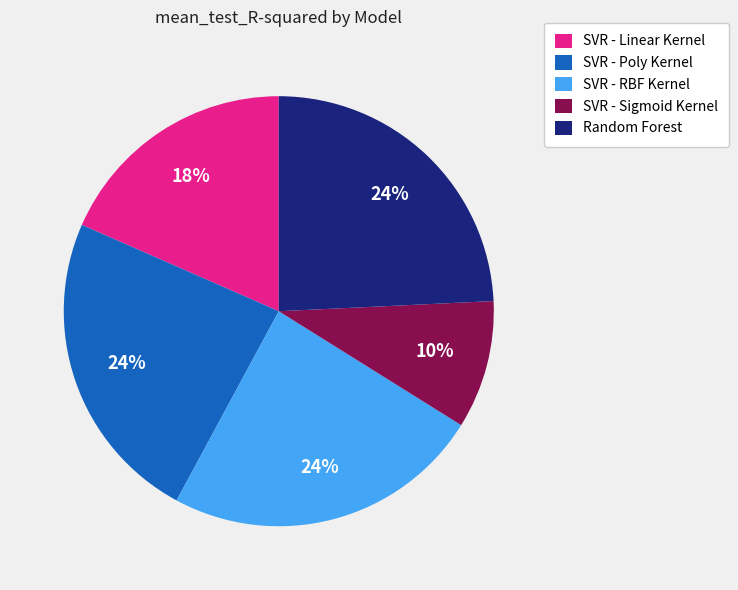

To the nearest percent, what portion does SVR - Linear Kernel represent?

18%